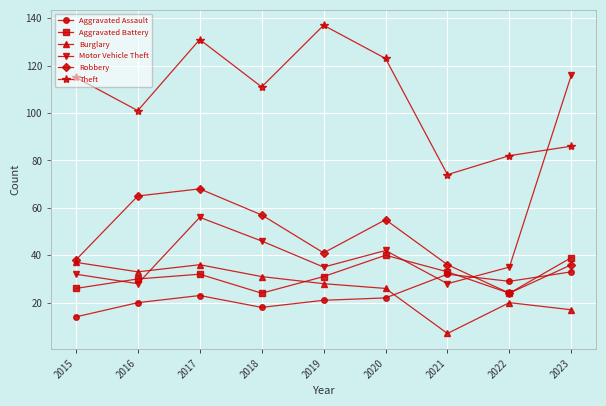

The Theft series shows 217 at 2017. True or false?

False